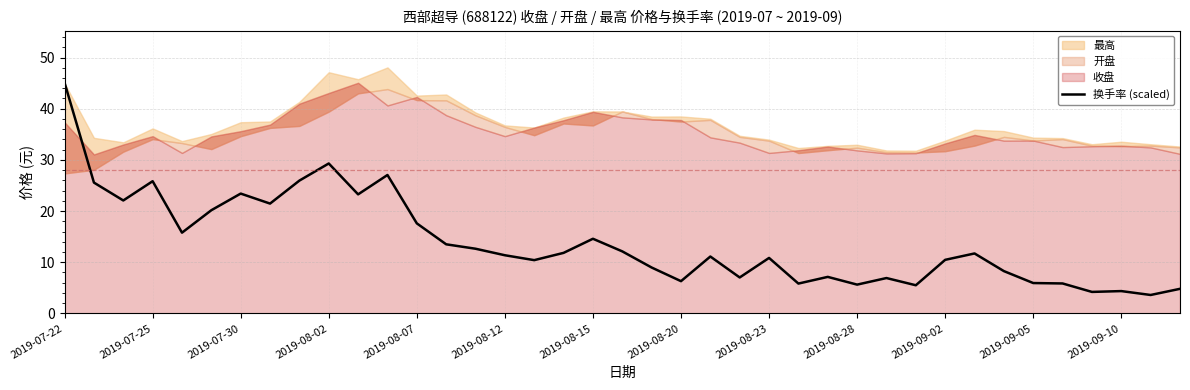

The value of 换手率 (scaled) at 2019-08-20 is 6.3. True or false?

True